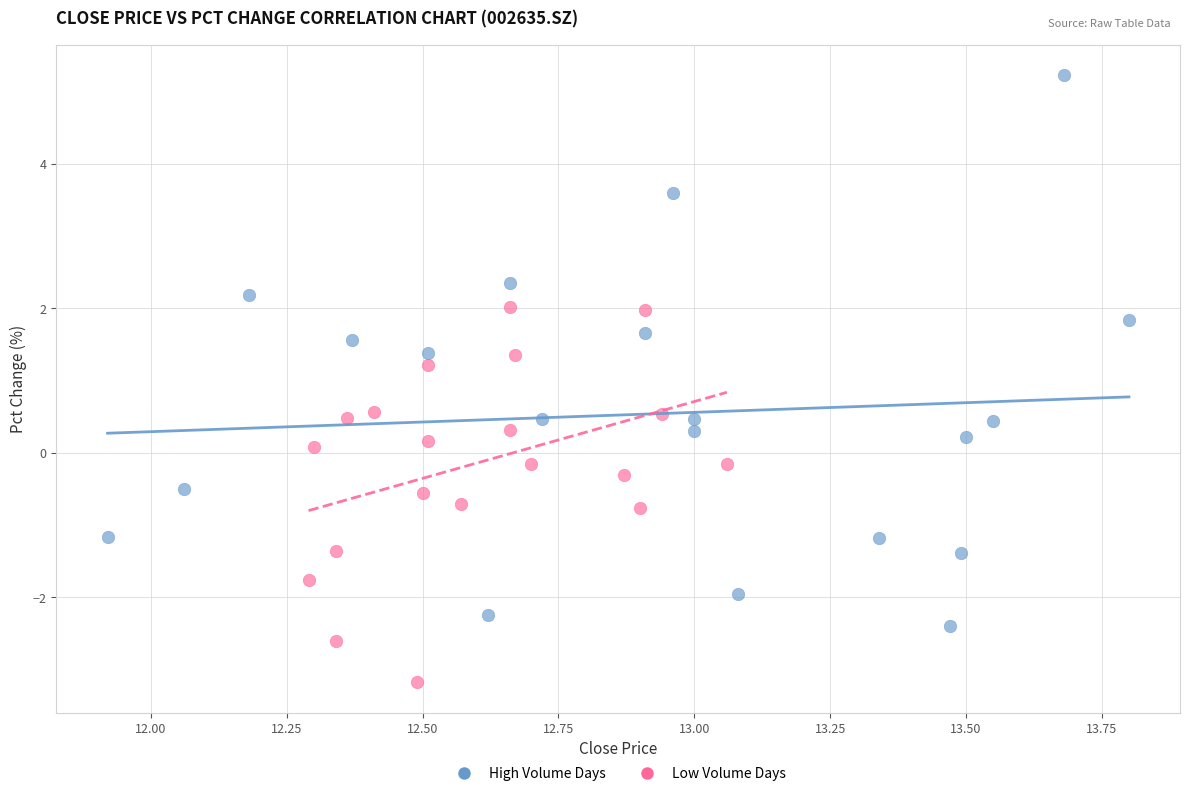

Which series has the largest Y range (max minus min)?

High Volume Days